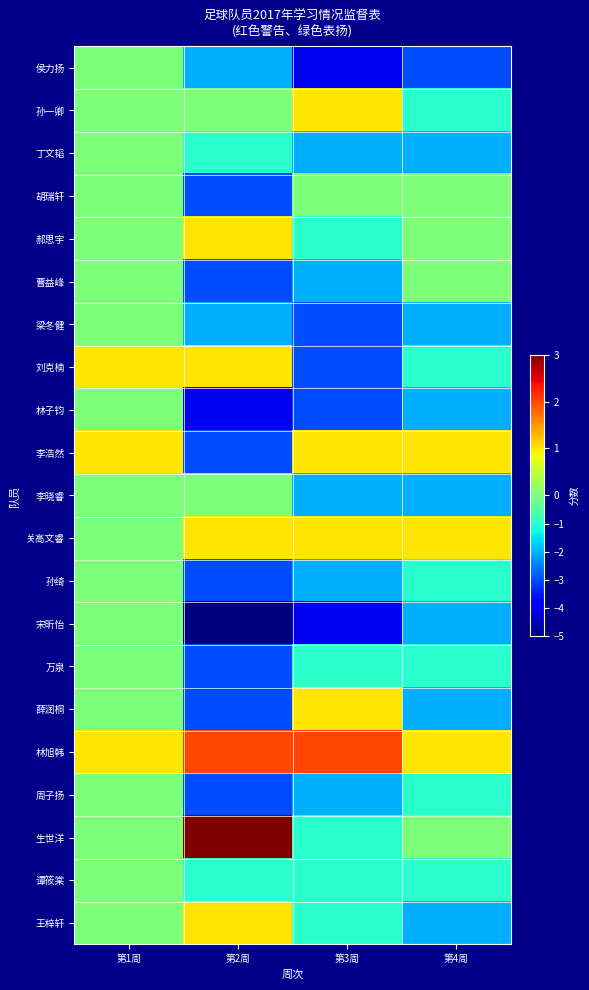

List the series in order of their peak value, lowest first.

侯力扬, 丁文韬, 胡瑞轩, 曹益峰, 梁冬健, 林子钧, 李晓睿, 孙绮, 宋昕怡, 万泉, 周子扬, 谭筱棠, 孙一卿, 郝思宇, 刘克楠, 李浩然, 关高文睿, 薛润桐, 王梓轩, 林旭韩, 生世洋